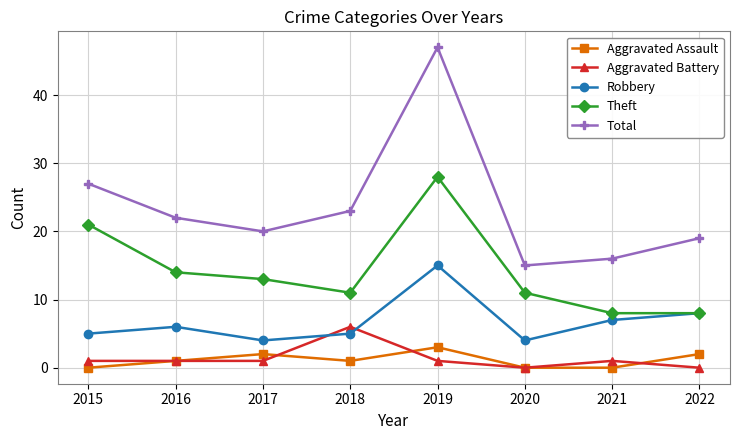

Count the number of categories in the chart.

8